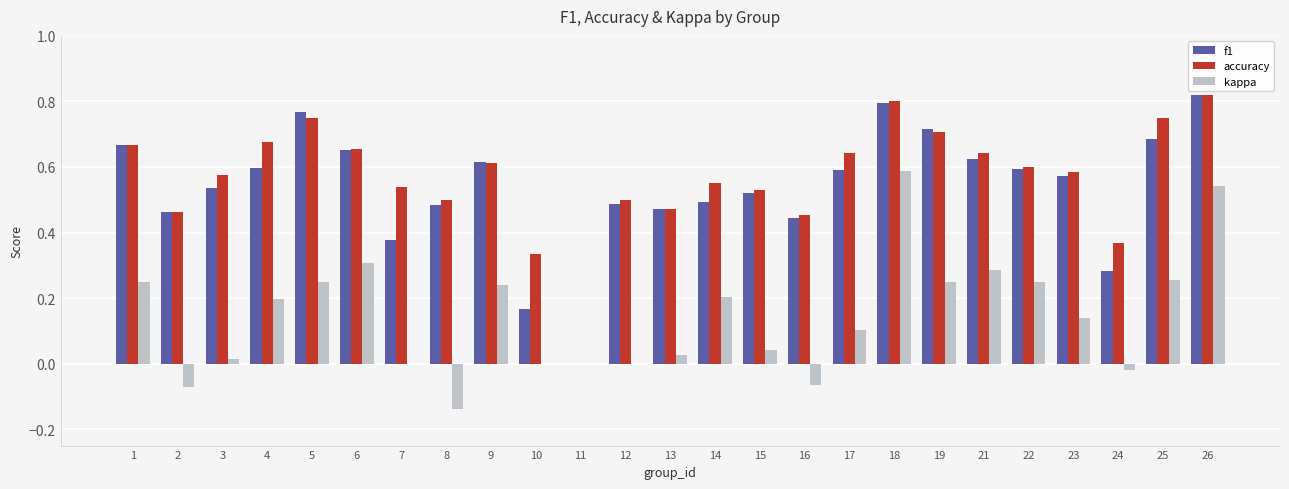

The accuracy series shows 0.4 at 1. True or false?

False